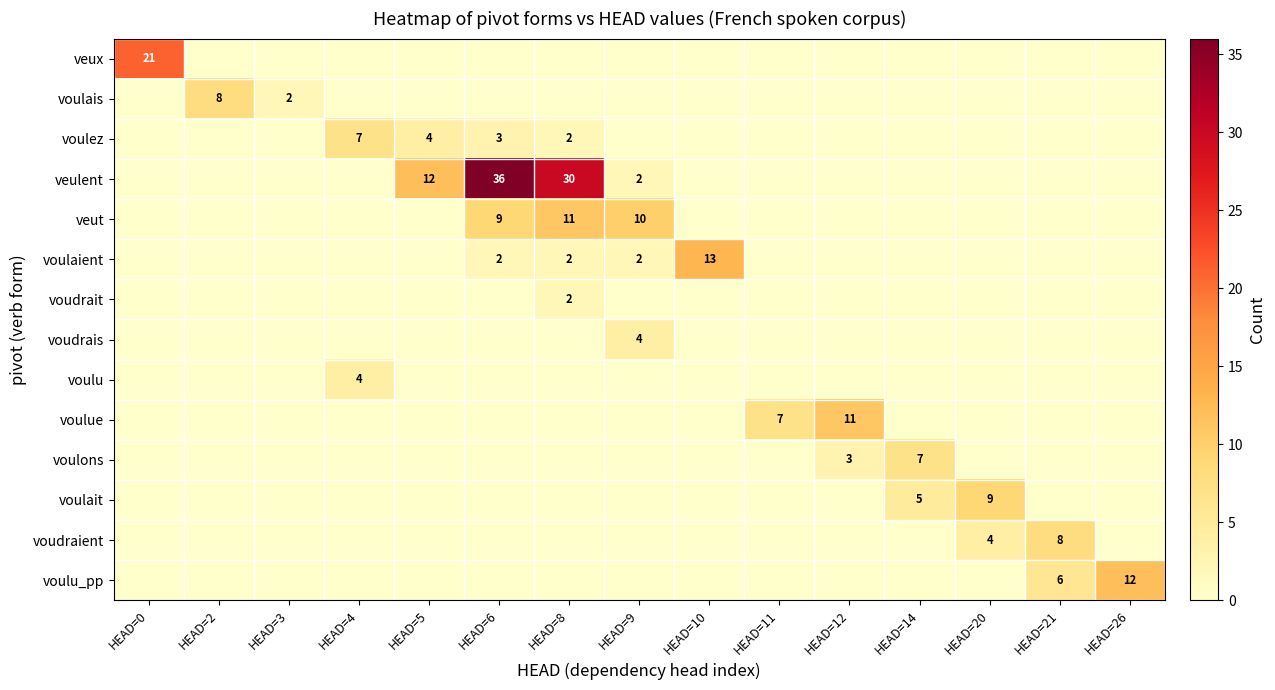

What is the greatest value displayed?

36